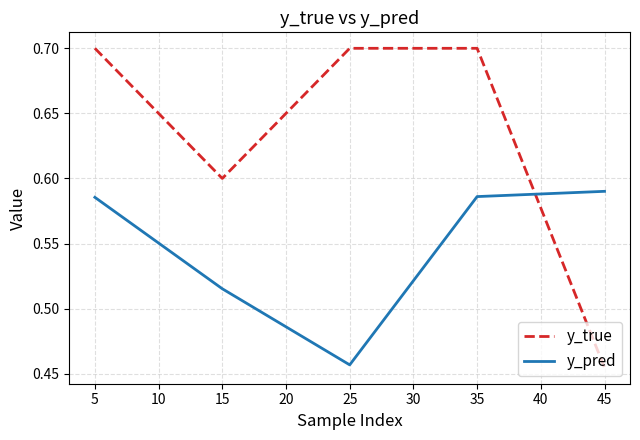

True or false: y_pred and y_true intersect in this chart.

True